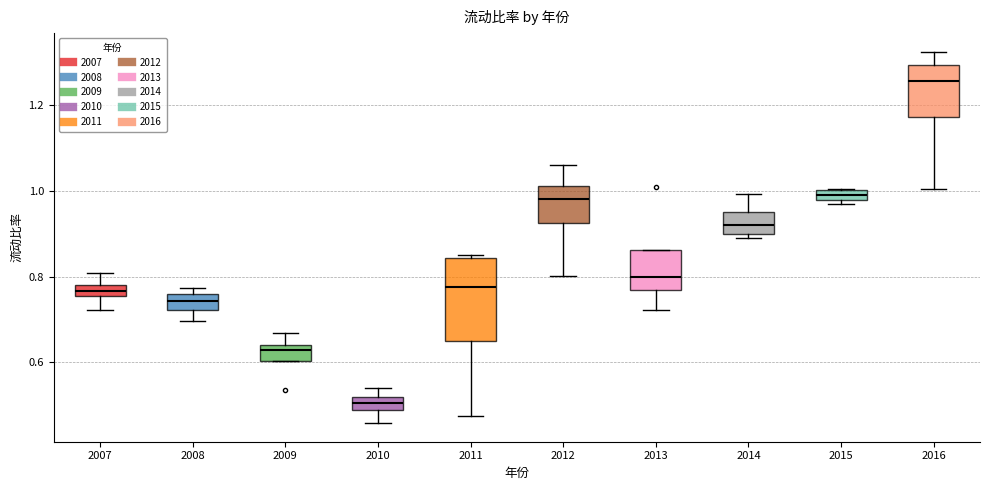

Comparing the boxes themselves (not the whiskers), which one is the tallest?

2011